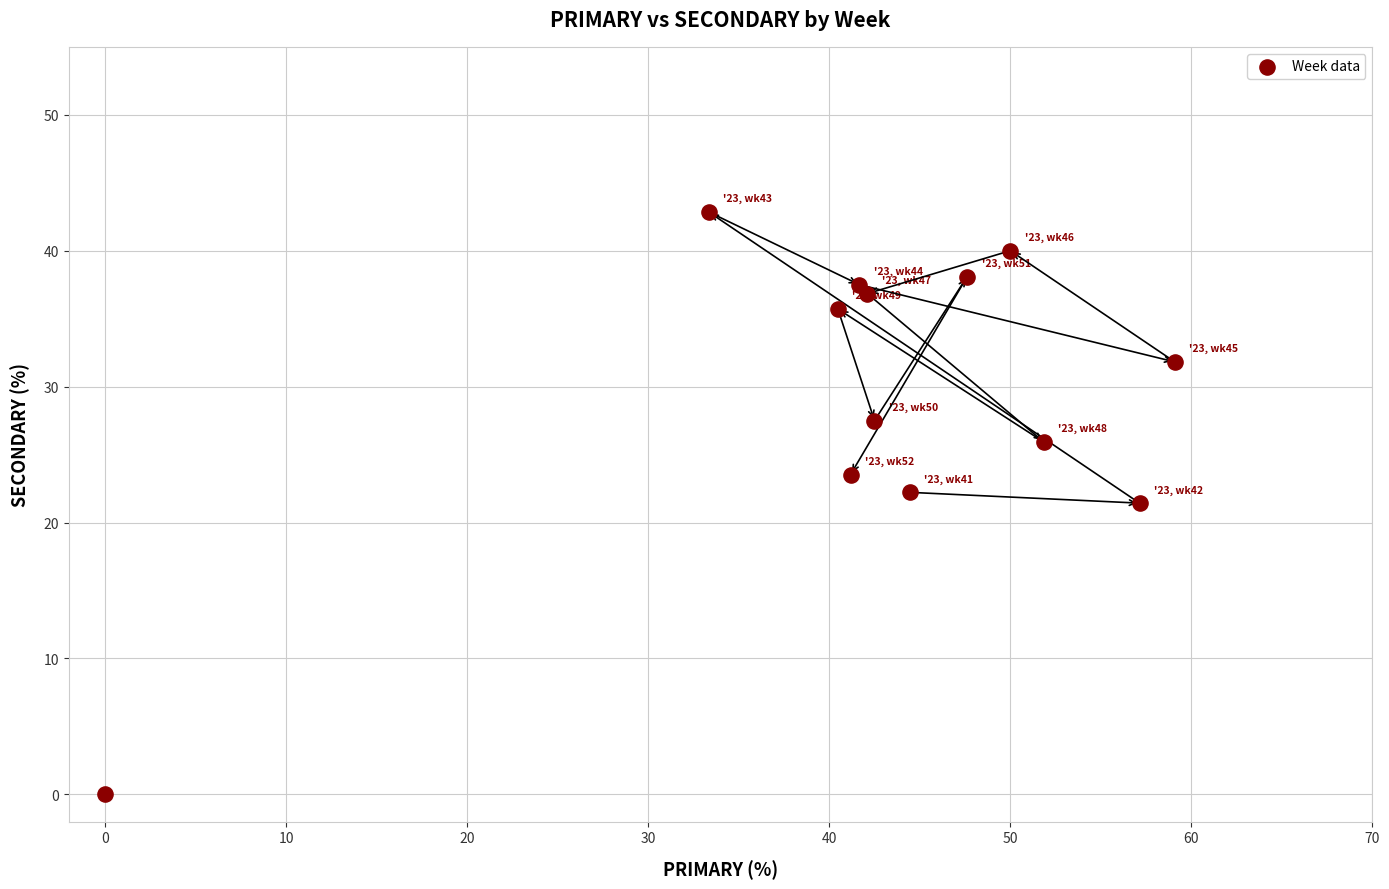

What is the range of X values (max minus min)?

59.1